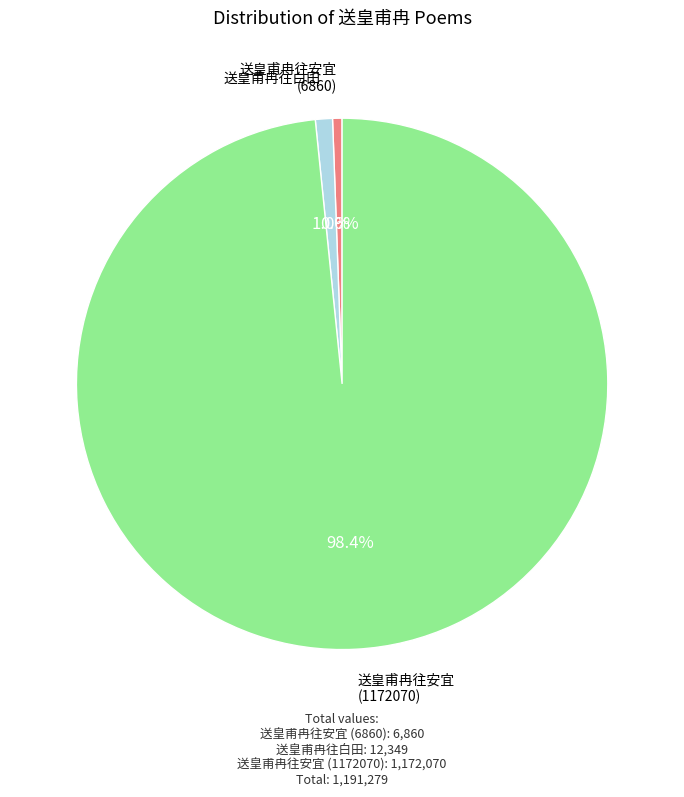

Does any single category account for the majority?

Yes